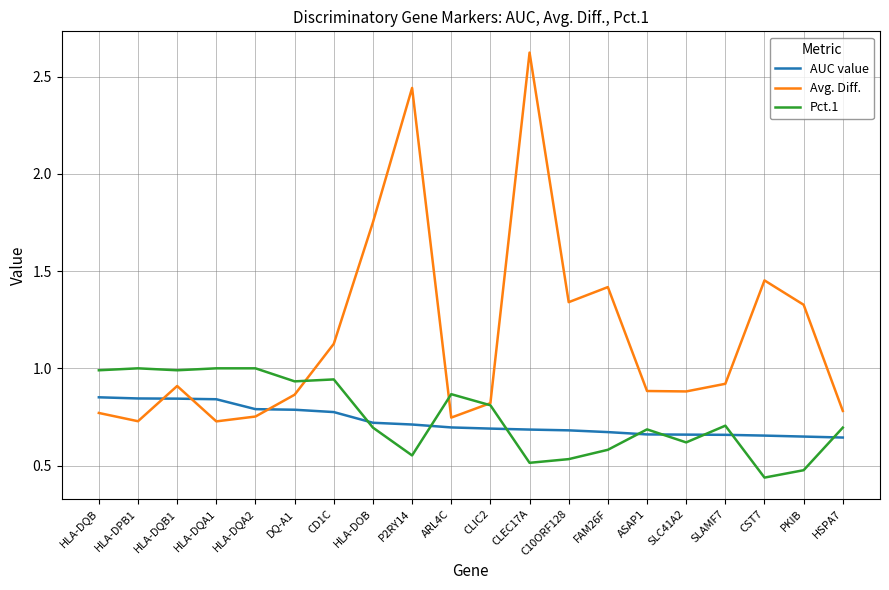

How many lines are shown in the chart?

3